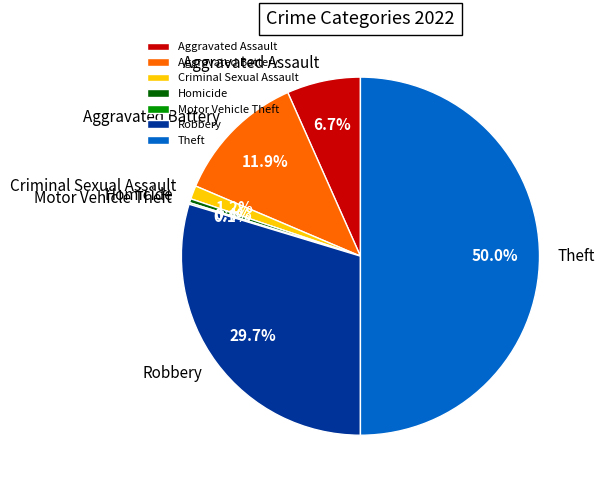

True or false: Robbery accounts for 44% of the total.

False